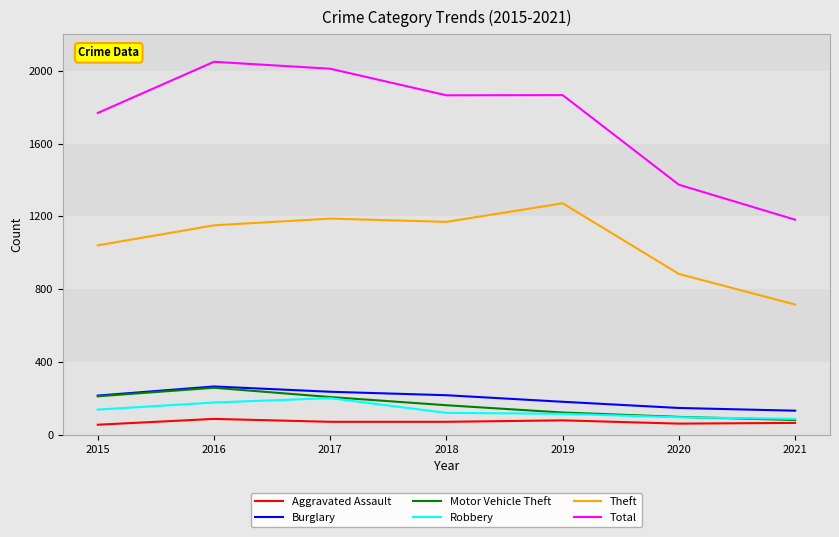

At how many categories does at least one series exceed 481?

7